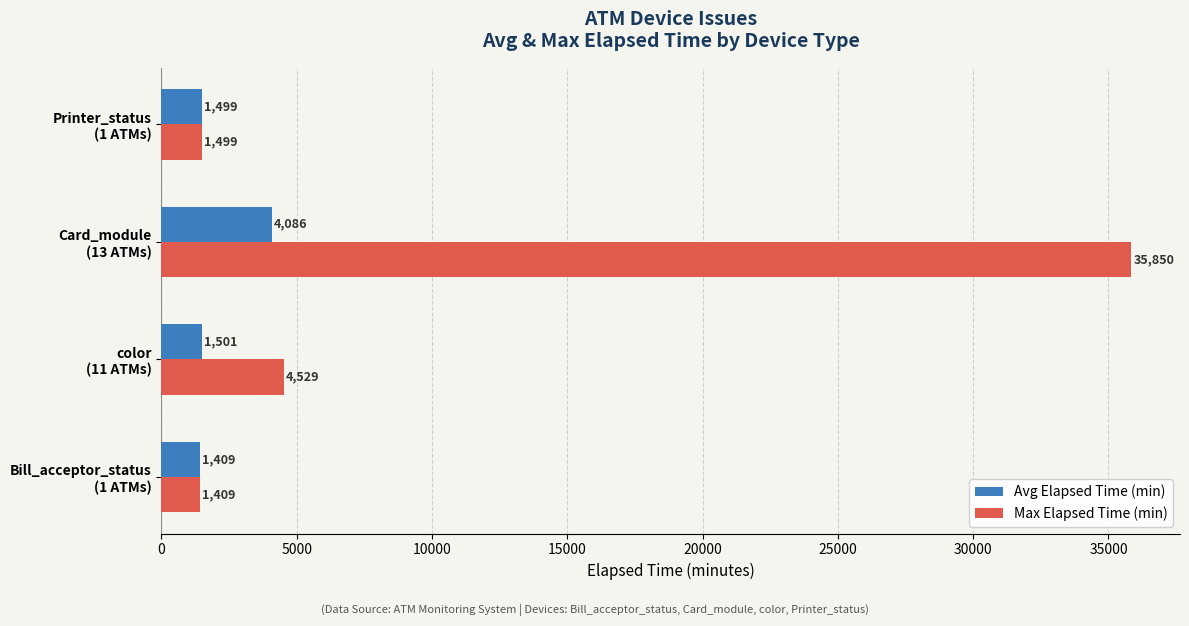

Which series has the largest total across all categories?

Max Elapsed Time (min)